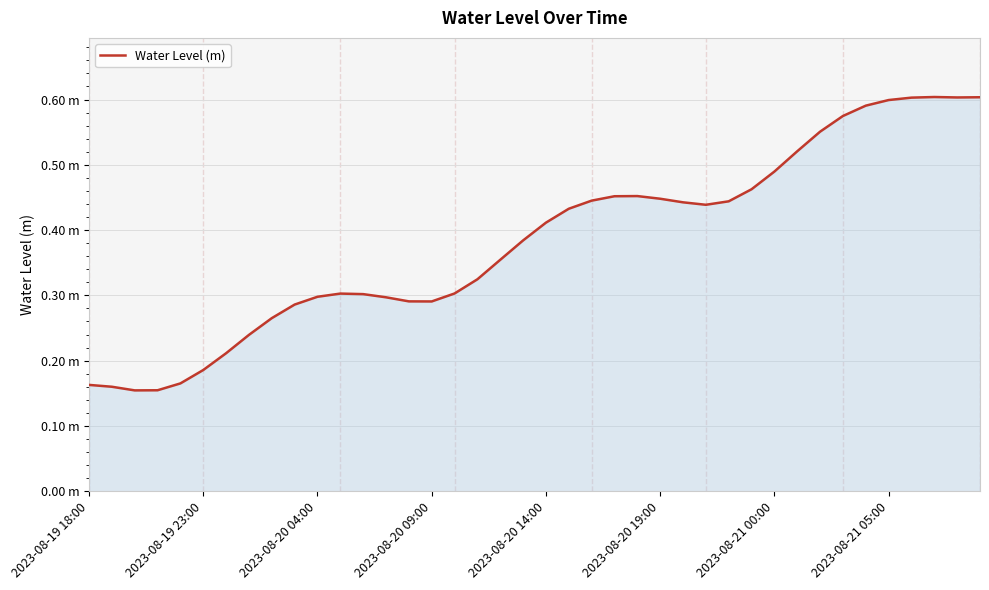

Where is the first local maximum?

11